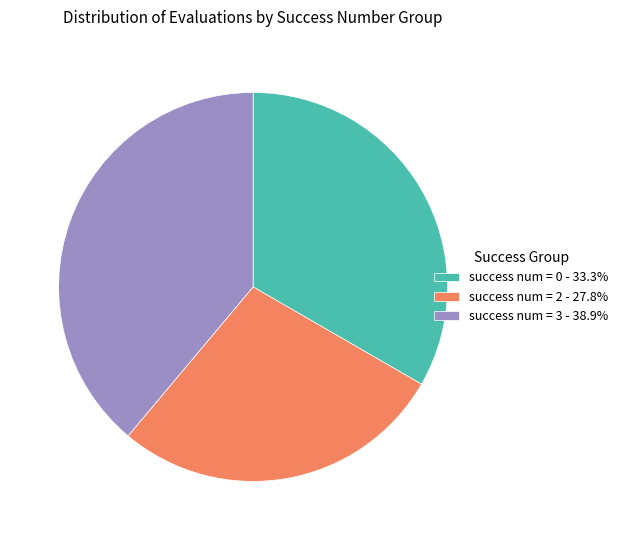

Count the number of slices in the pie.

3